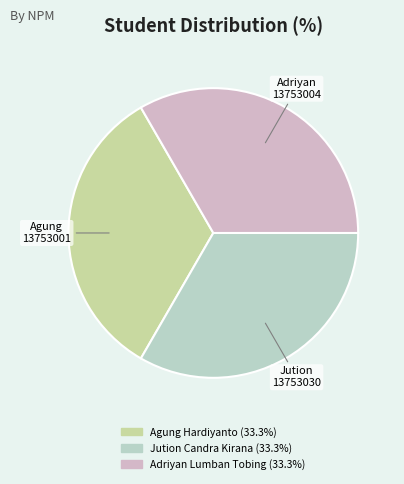

How many segments does this pie chart have?

3